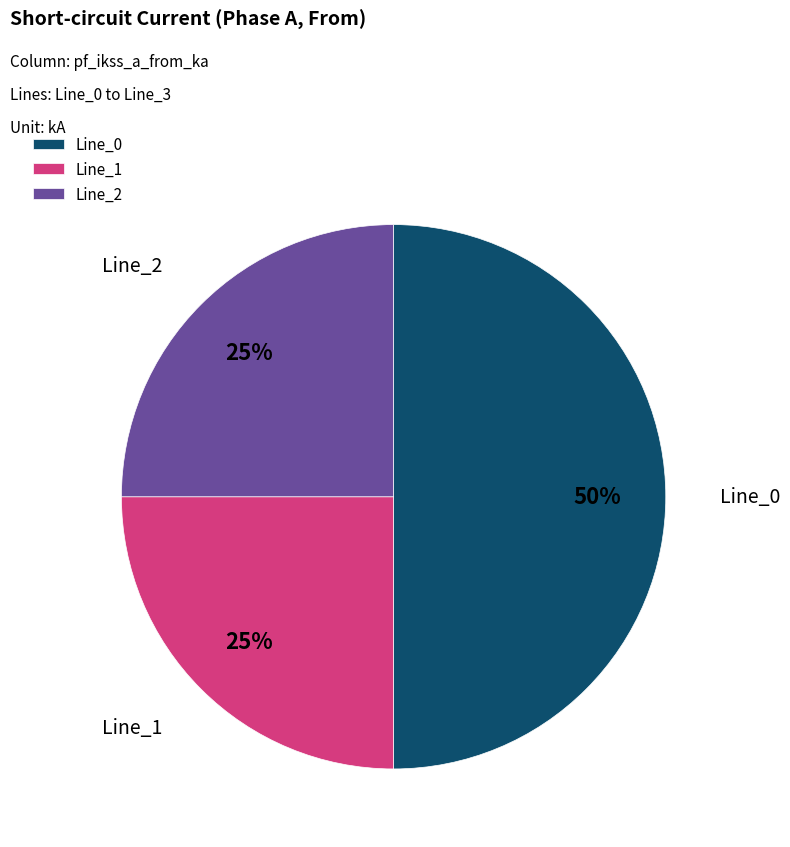

Which category has the biggest portion of the pie?

Line_0